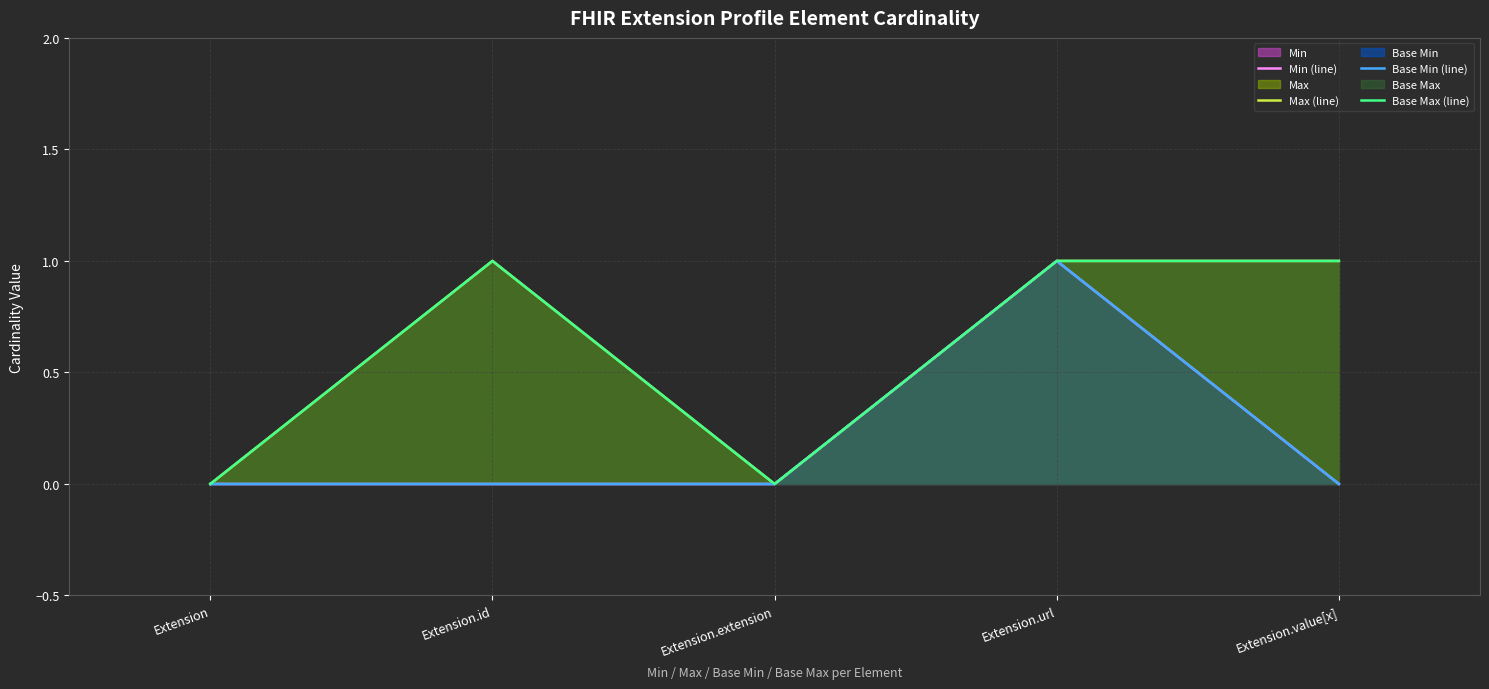

What position from the left is Extension?

1